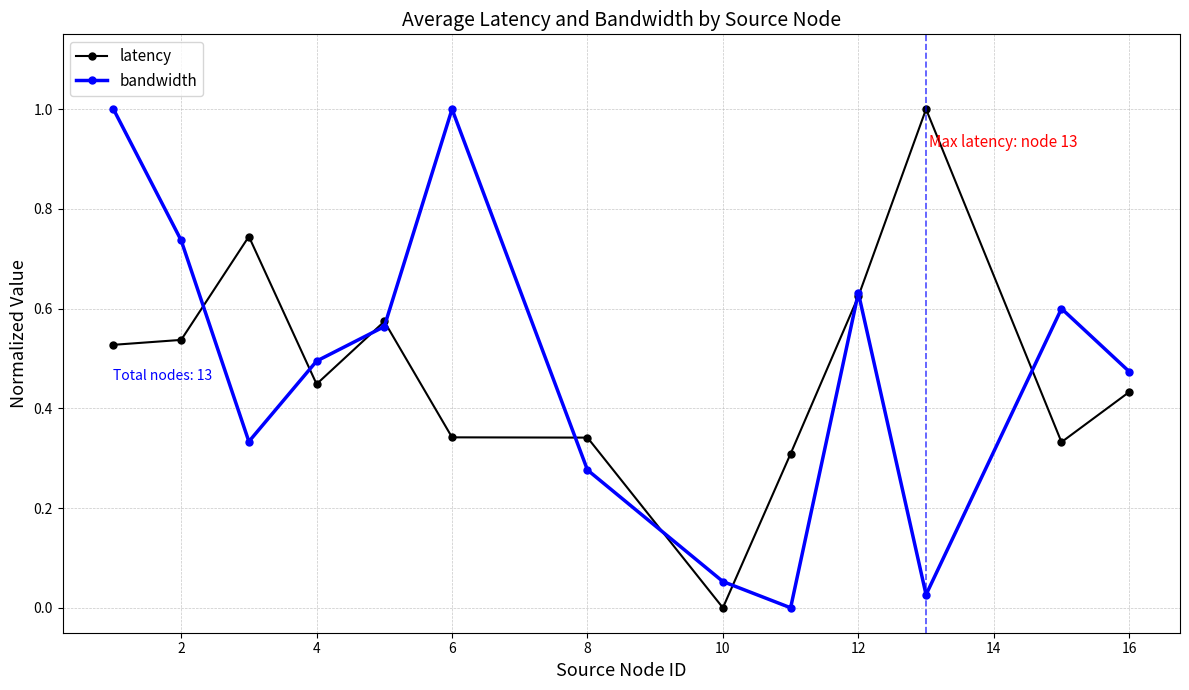

How many series are shown in this chart?

2